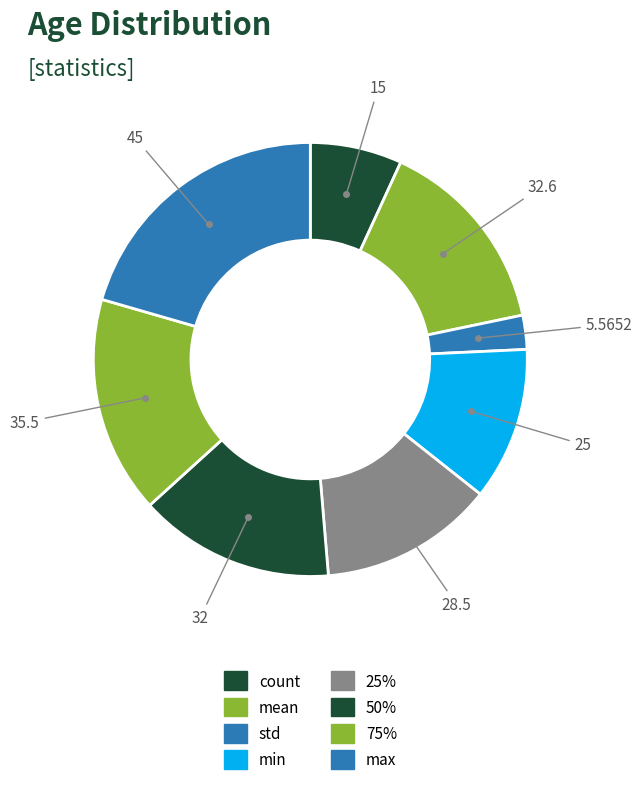

Is there any slice that represents more than half of the pie?

No